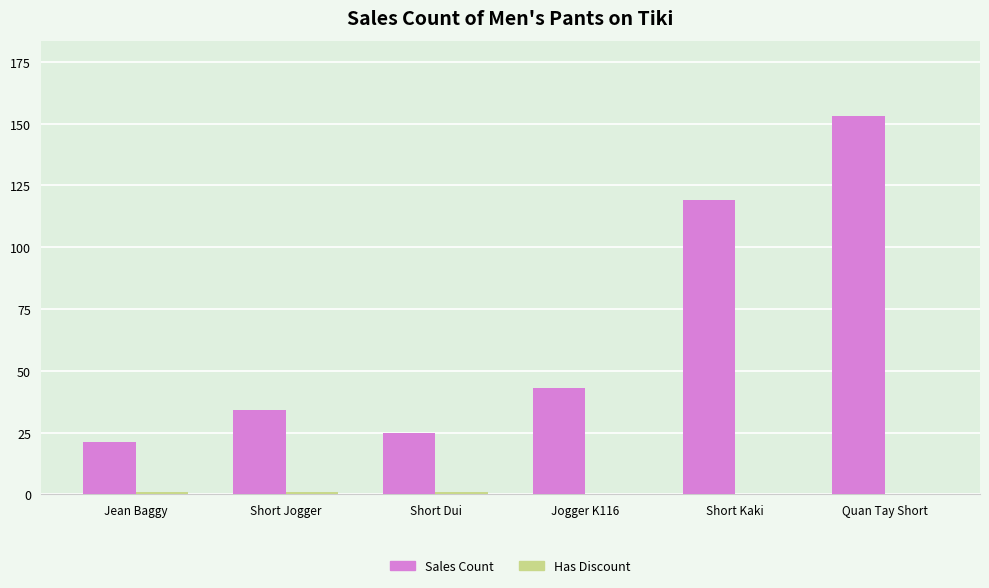

At which category is the sum across all series the highest?

Quan Tay Short